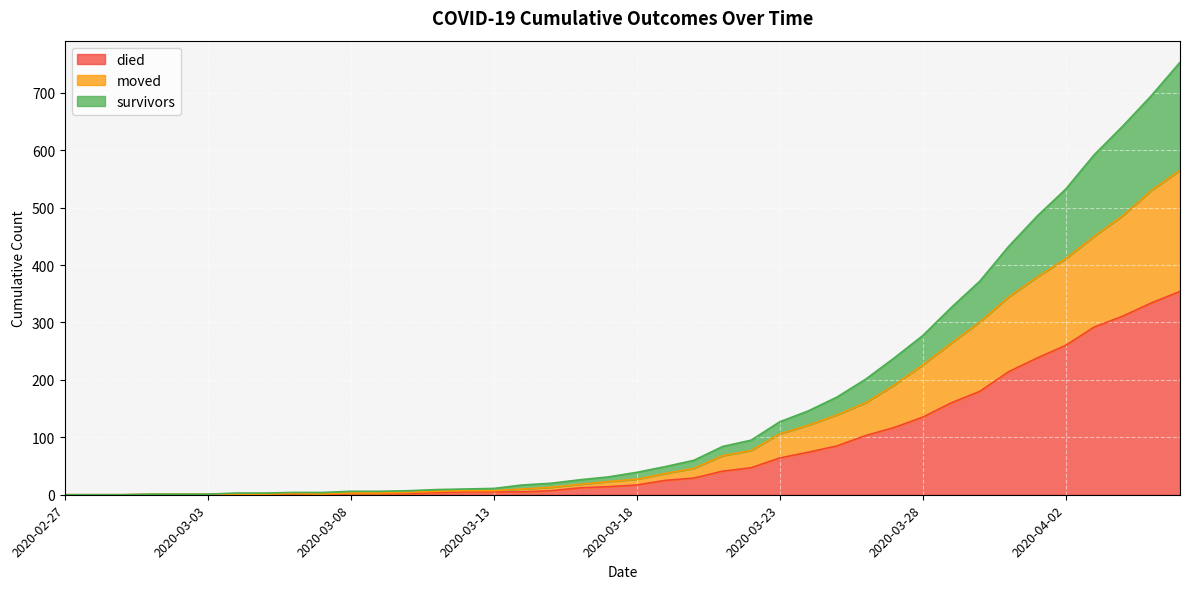

True or false: died and survivors intersect in this chart.

False